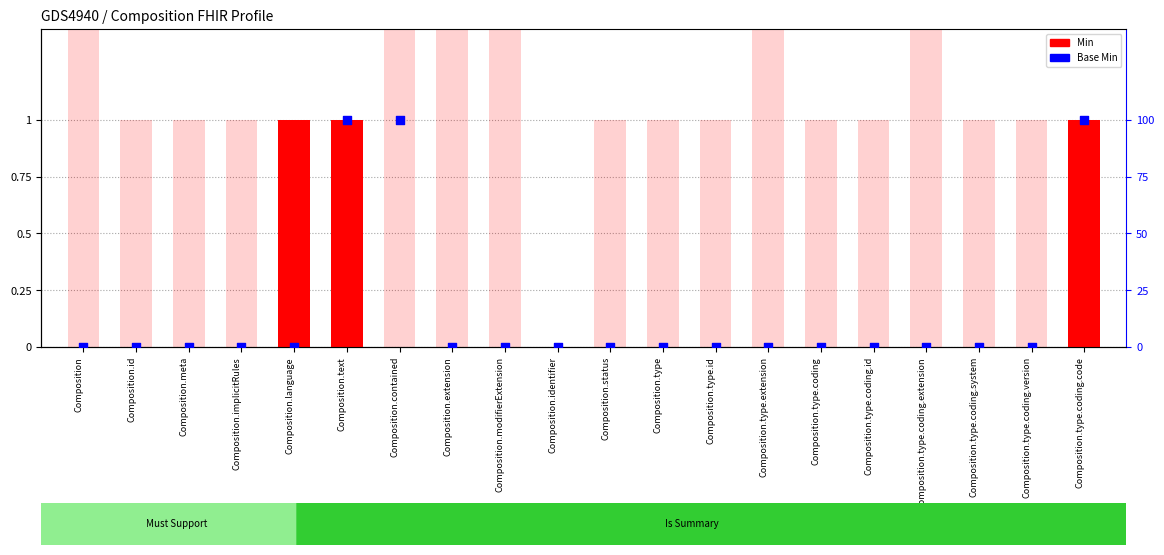

What are all the series names shown in the legend?

Min, Base Min